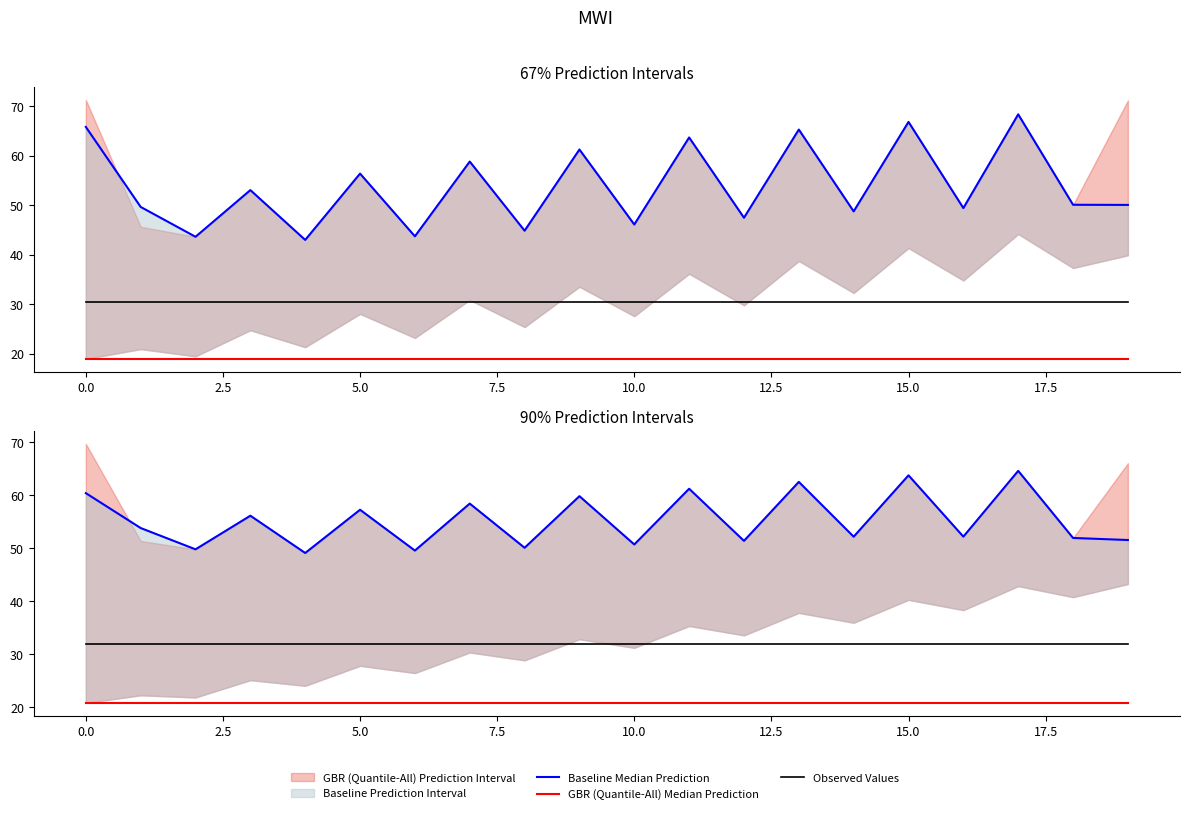

At which category is the sum across all series the highest?

17